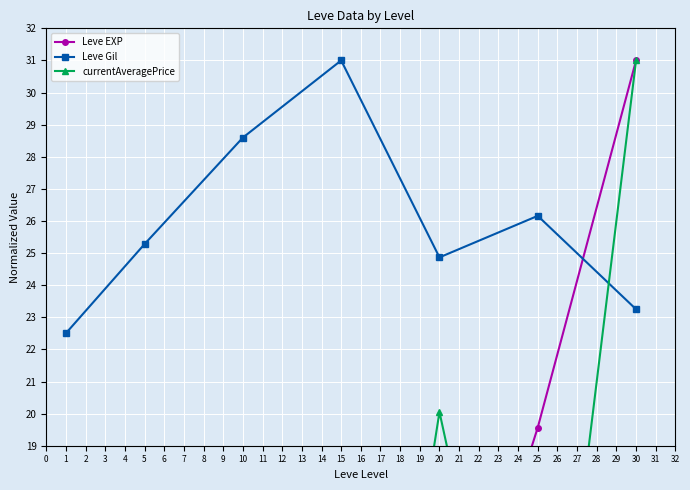

How many interior local valleys does the Leve Gil series have?

1